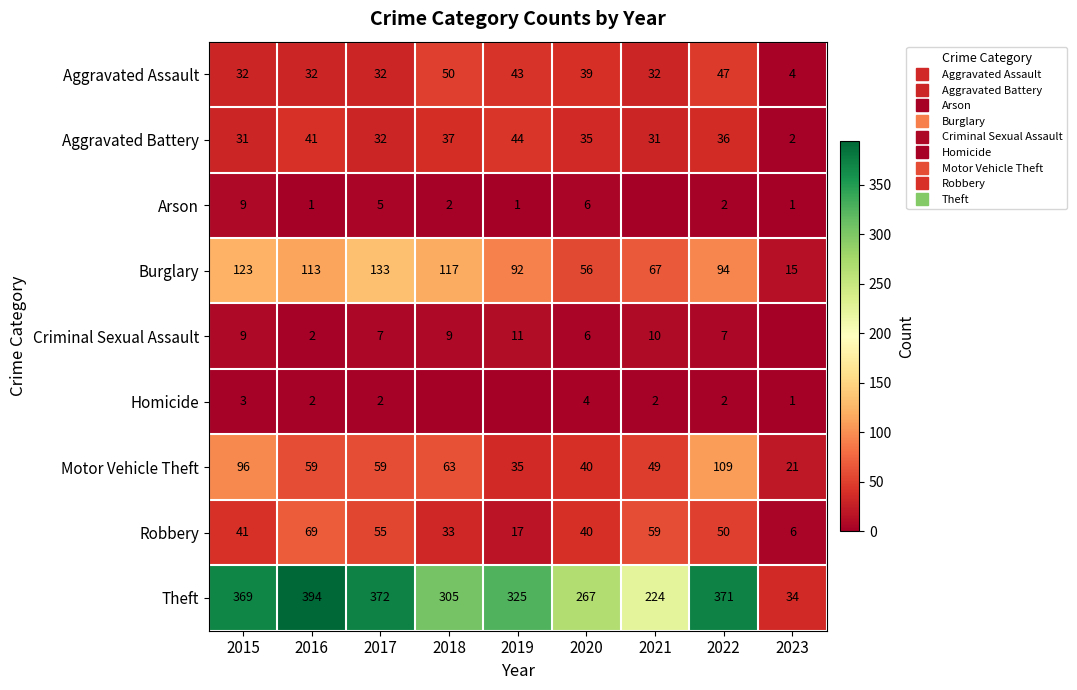

Between 2018 and 2016, which is larger?

2018